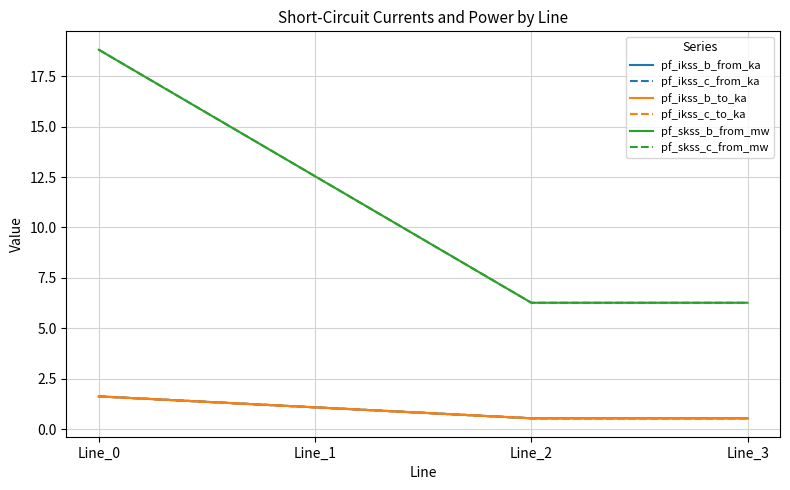

Does the chart display data point markers on the line(s)?

No